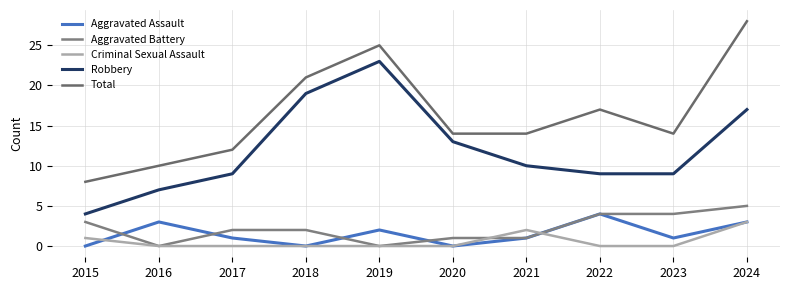

What is the difference between the maximum and minimum values in the Aggravated Assault series?

4